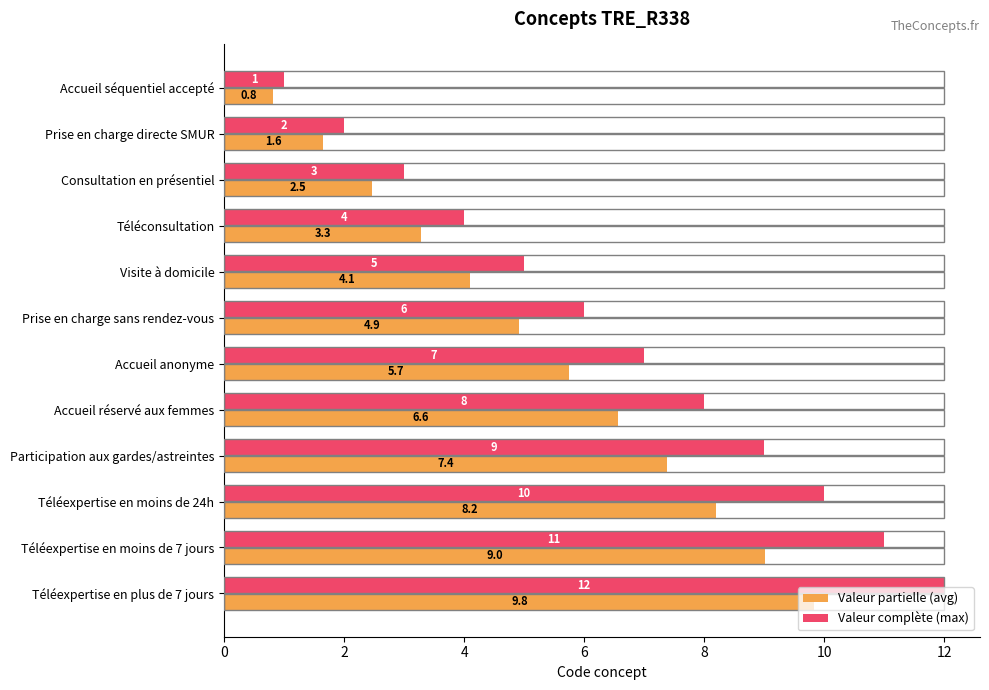

Is the value of Valeur partielle (avg) at Téléconsultation greater than the value of Valeur complète (max) at Téléexpertise en moins de 24h?

No